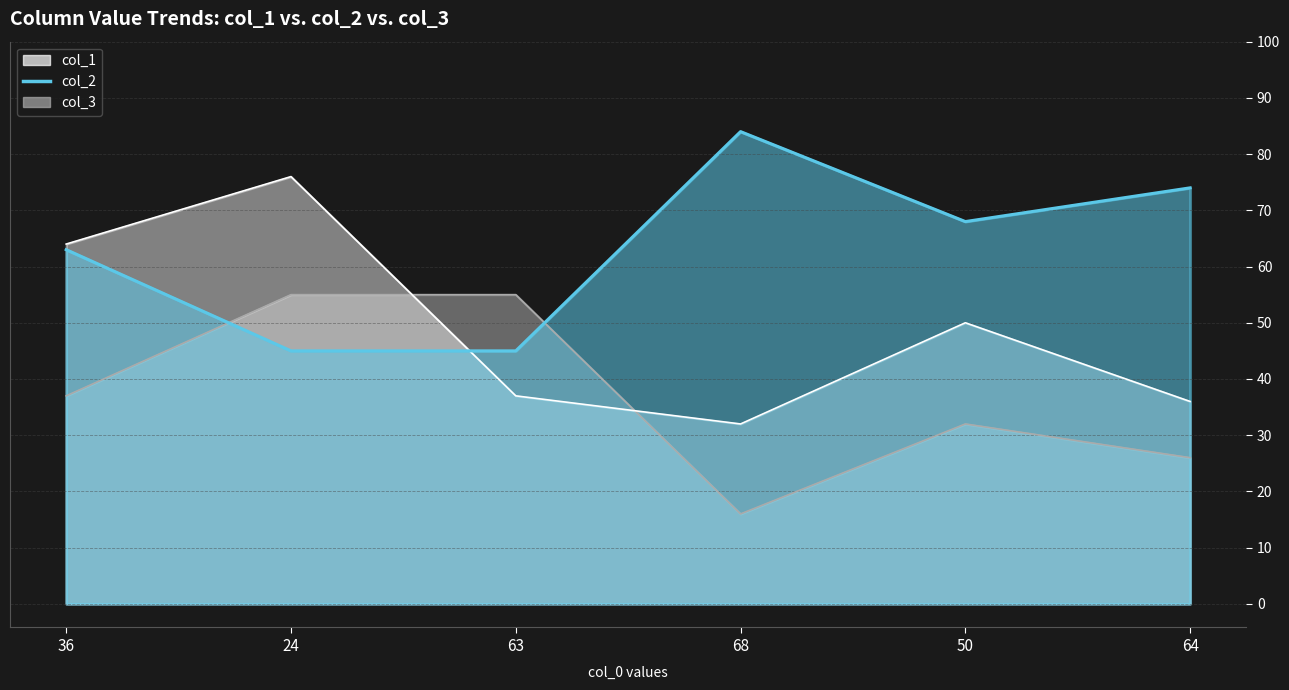

At which category does col_3 reach its first local valley?

50